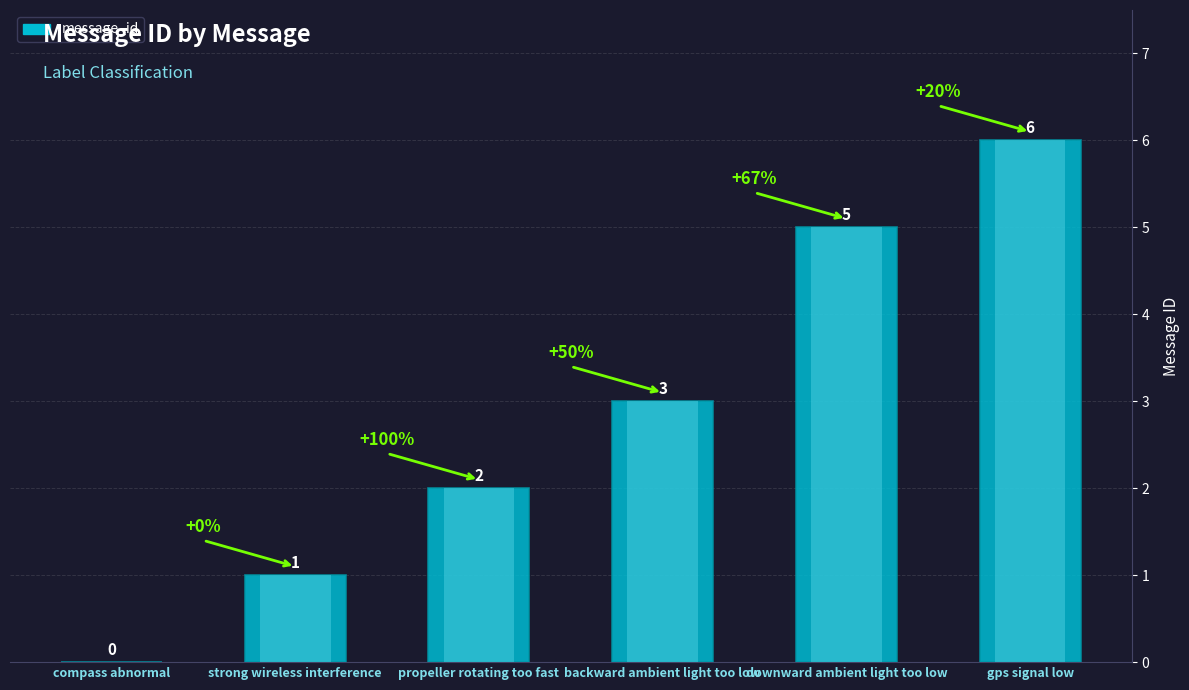

The chart shows a value of 1 at strong wireless interference. True or false?

True